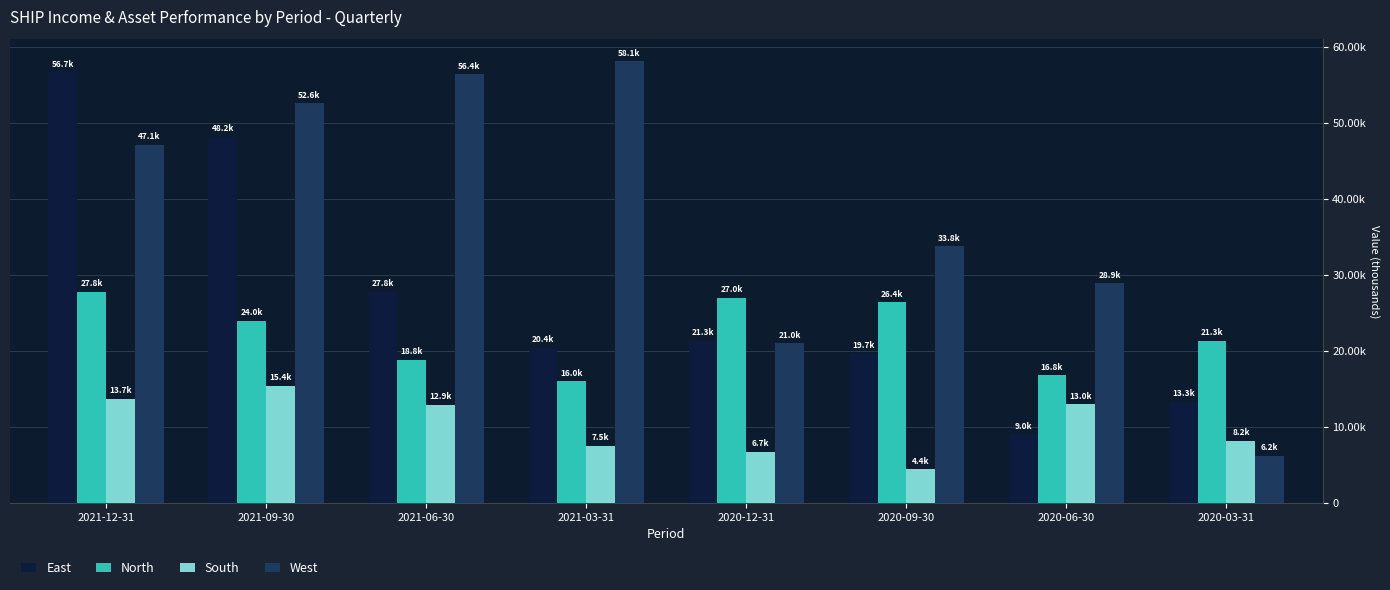

What is the highest value of the East series?

56700